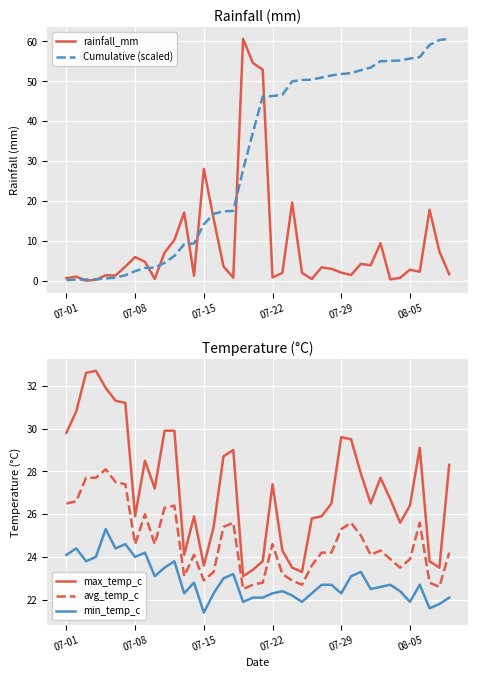

What is the maximum value for avg_temp_c?

28.1